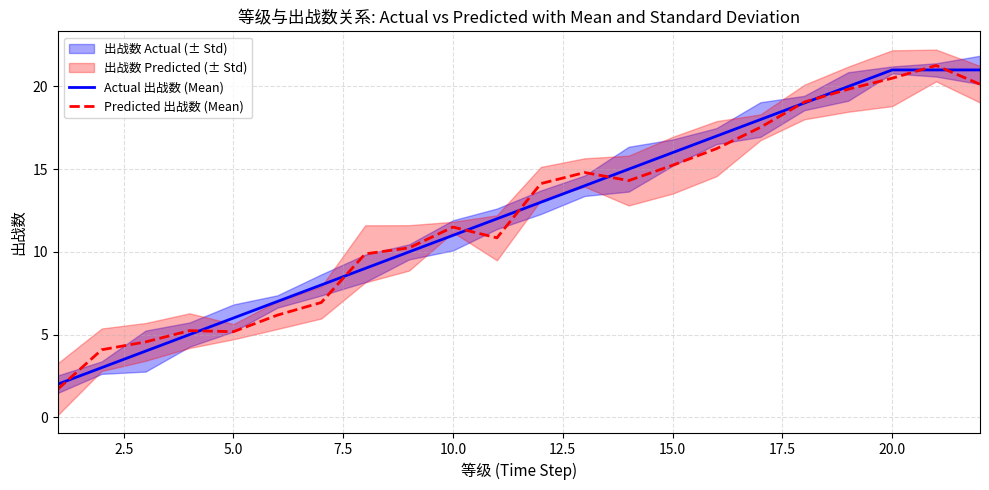

What is the lowest value of the Actual 出战数 (Mean) series?

2.0